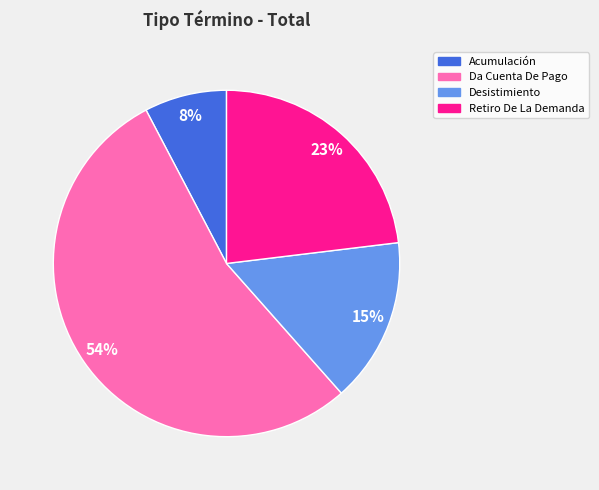

What is the ratio of the value at Acumulación to the value at Desistimiento?

0.5